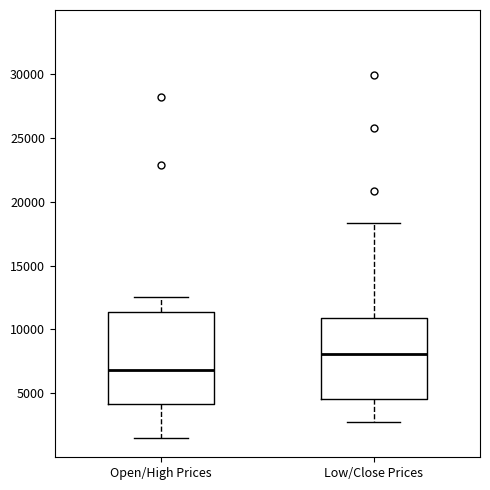

Comparing the boxes themselves (not the whiskers), which one is the tallest?

Open/High Prices